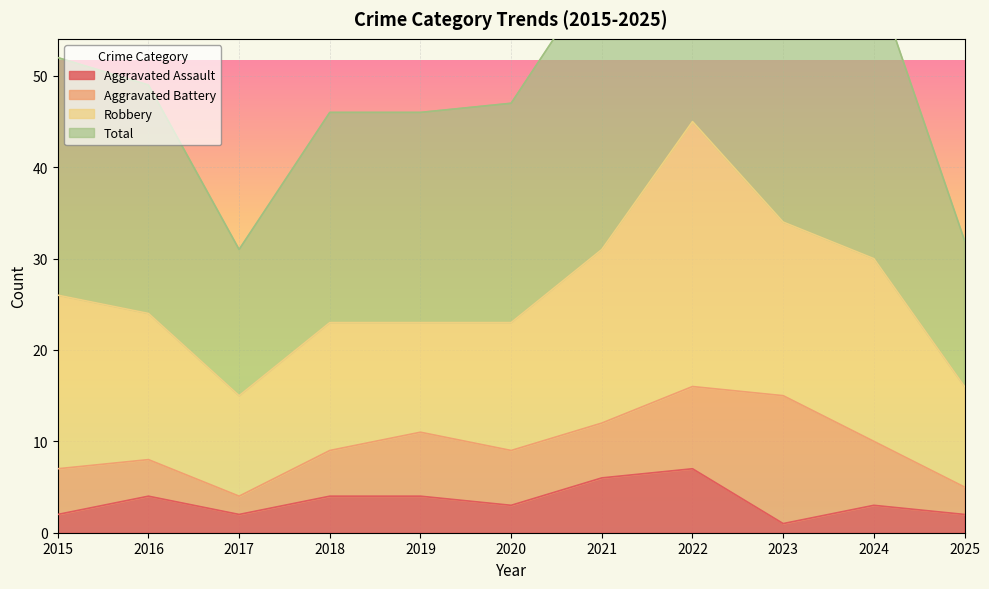

True or false: Aggravated Assault and Total intersect in this chart.

False